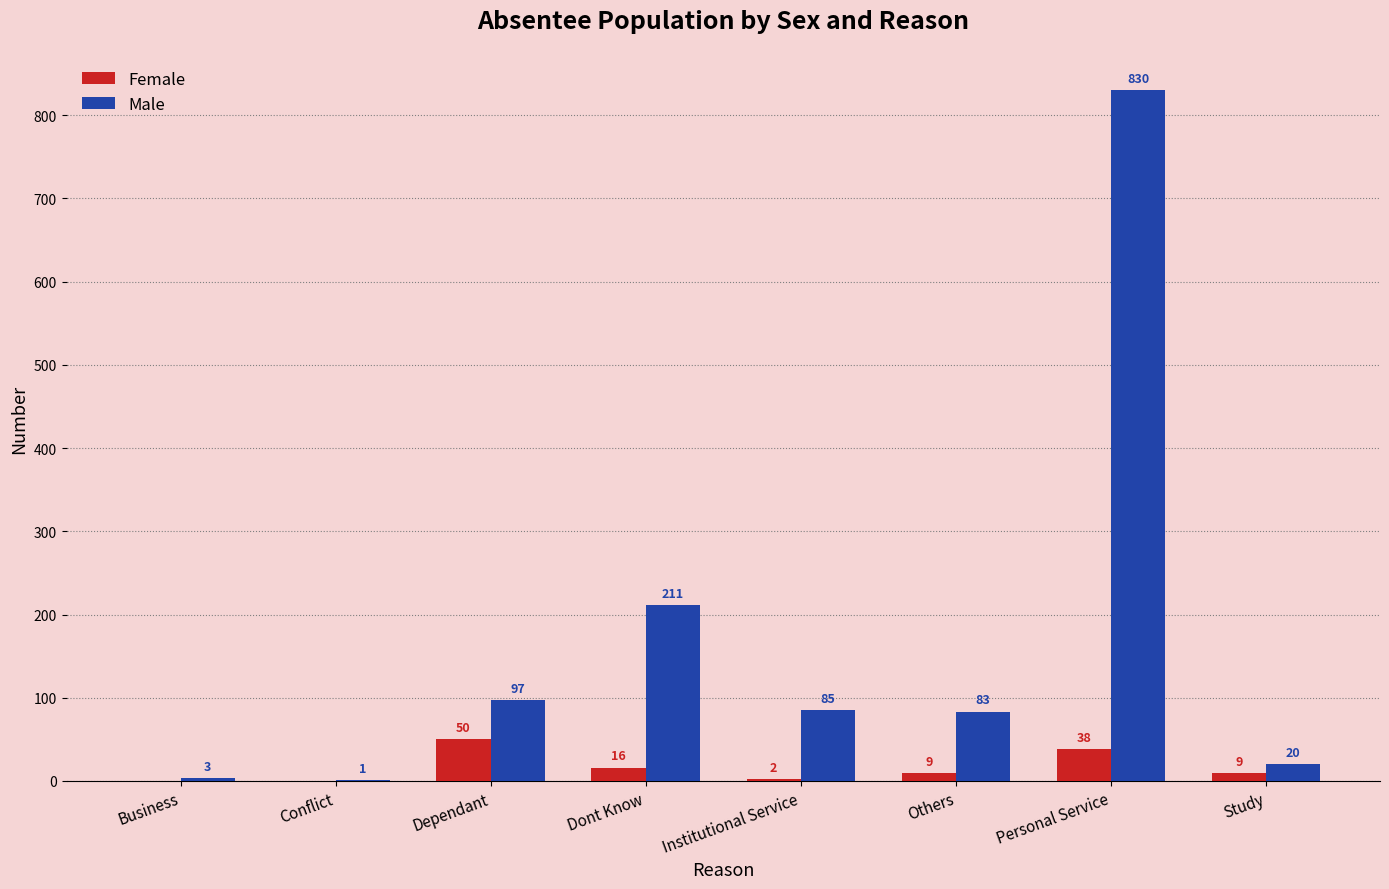

Which series has the largest range (max minus min)?

Male